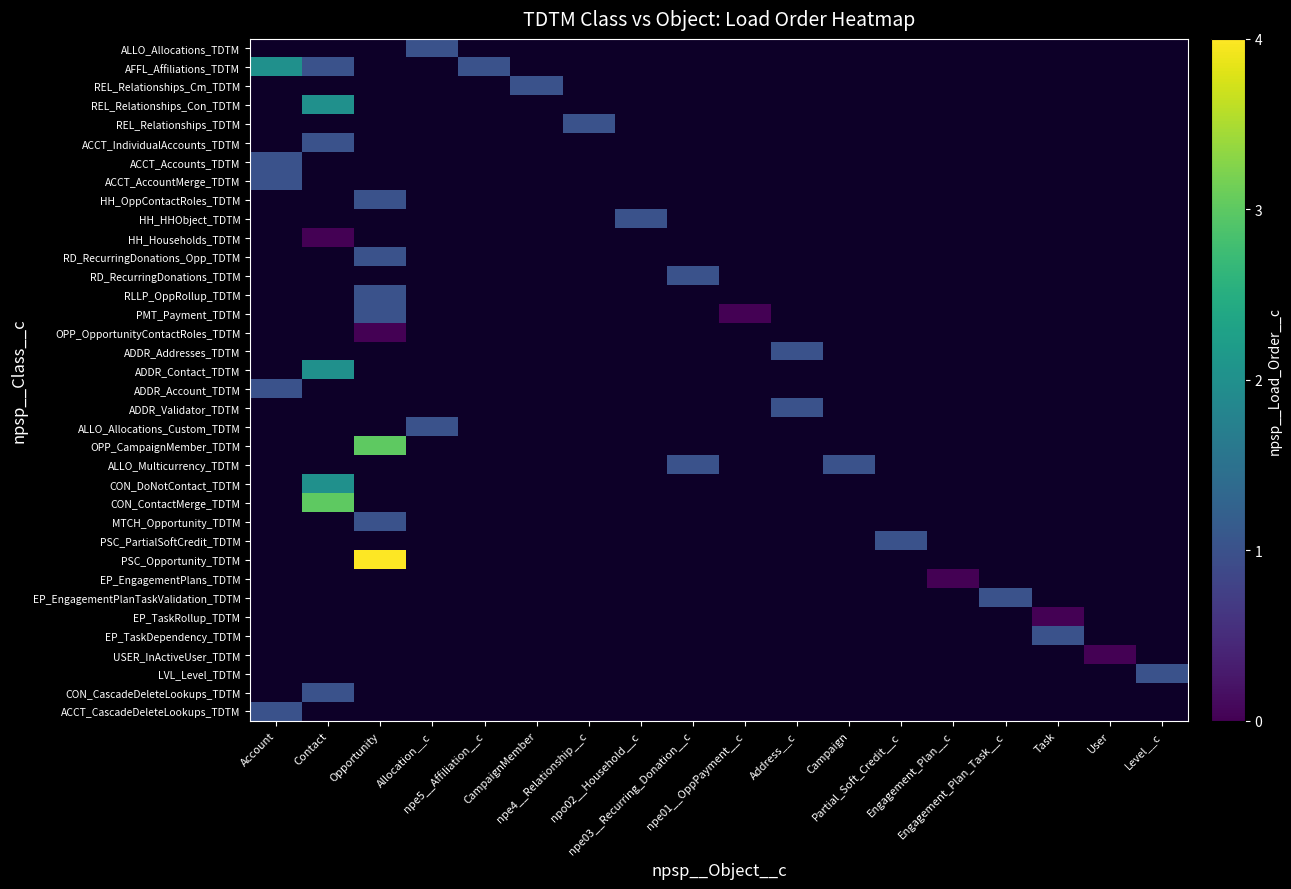

What is the spread (max minus min) of values at Level__c?

2